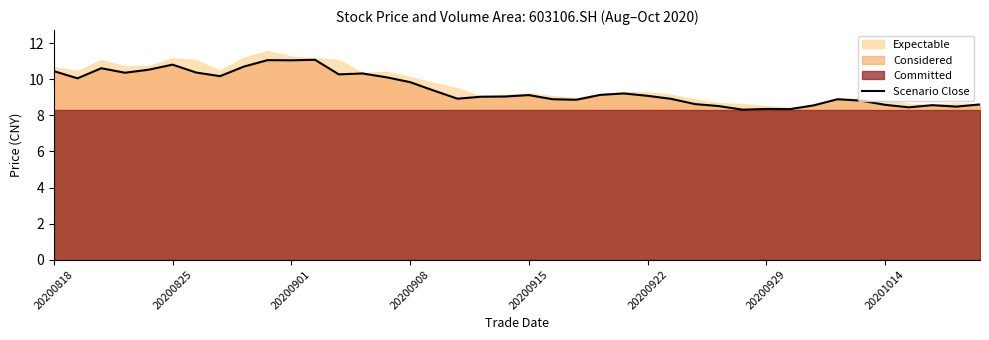

Does the chart have visible grid lines?

No